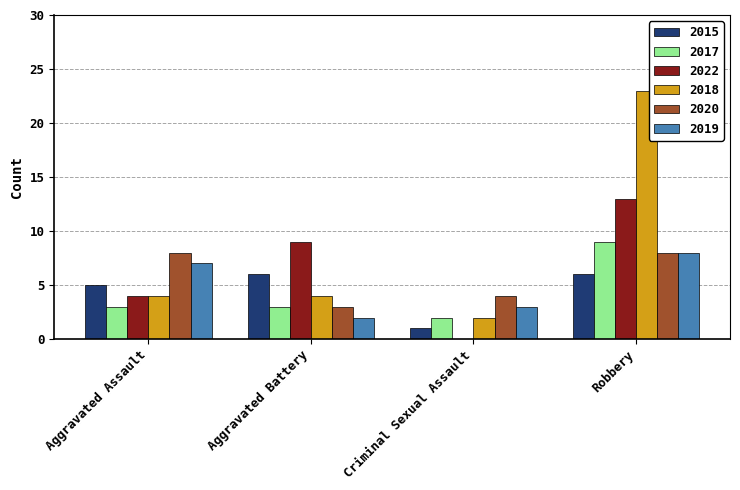

Is the value of 2019 at Aggravated Battery greater than the value of 2015 at Robbery?

No